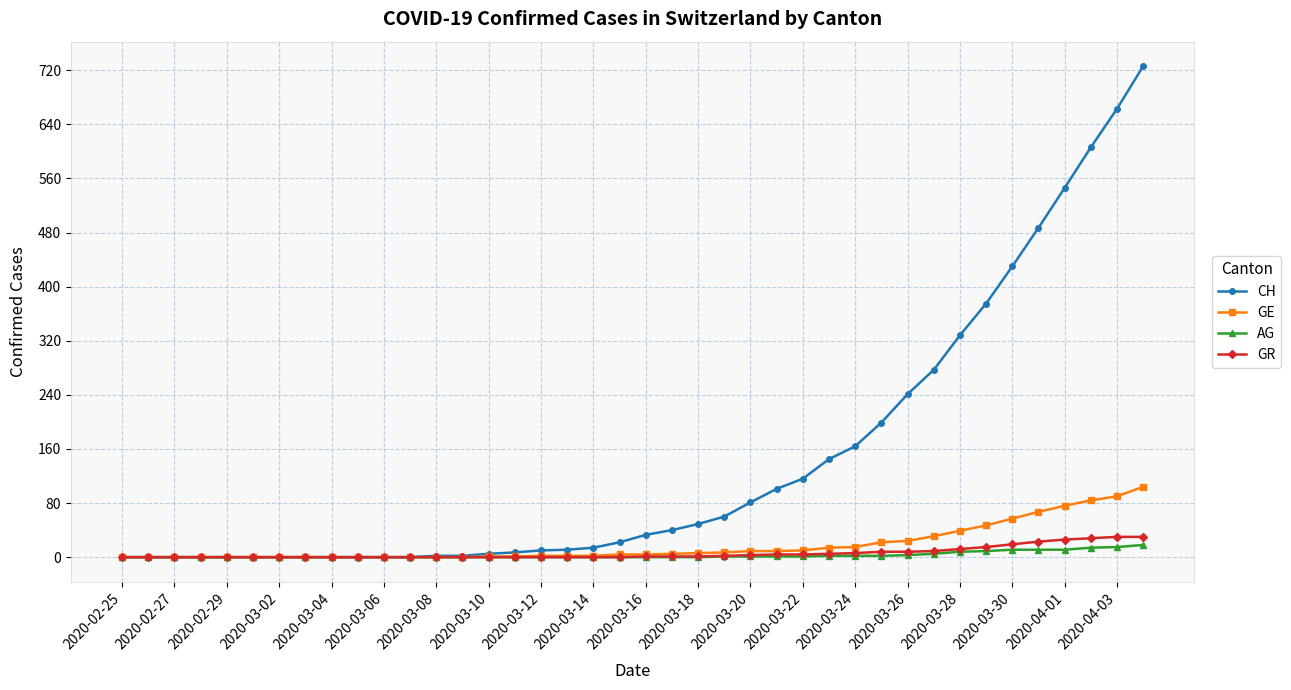

How many categories are shown in the chart?

40